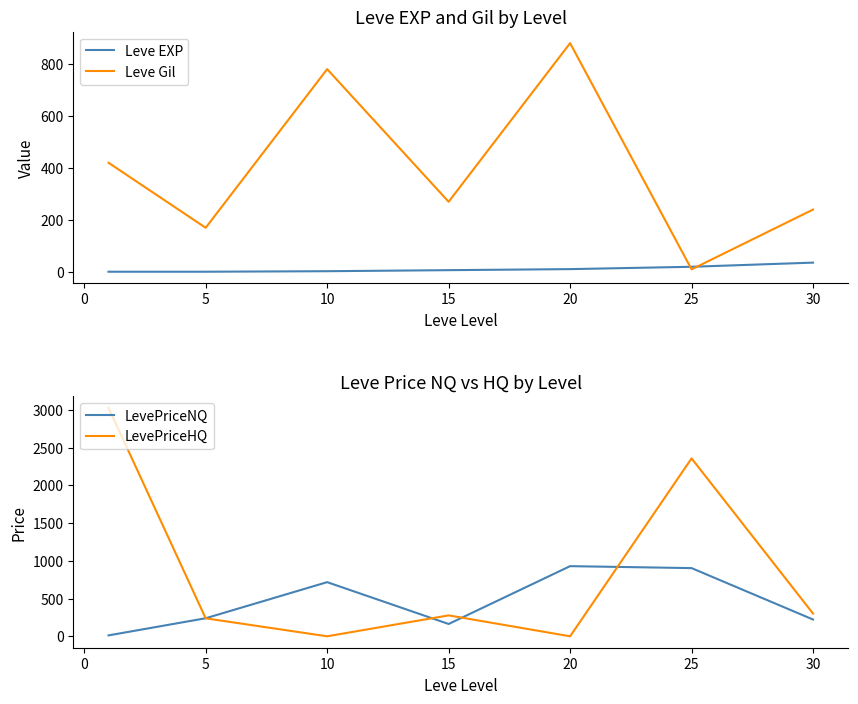

How many data points in LevePriceHQ are less than 277?

3